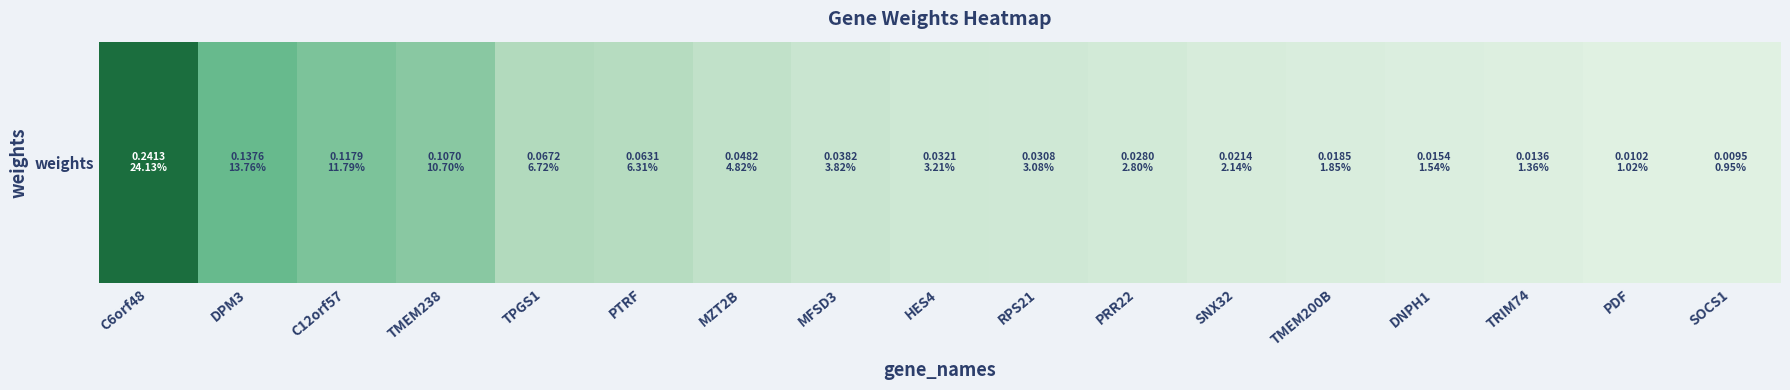

Between SNX32 and TMEM200B, which is larger?

SNX32